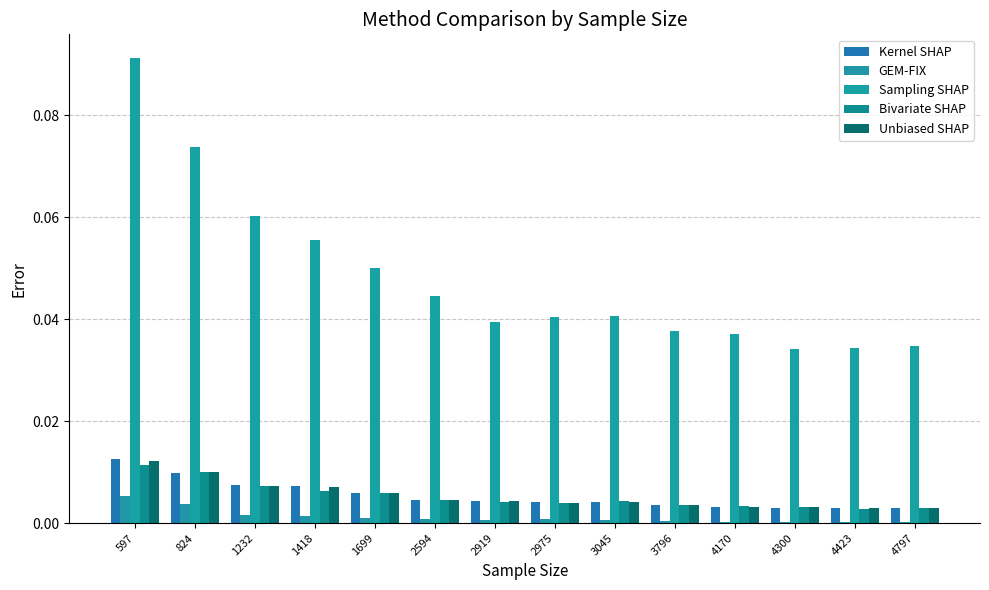

How many groups of bars are there?

14